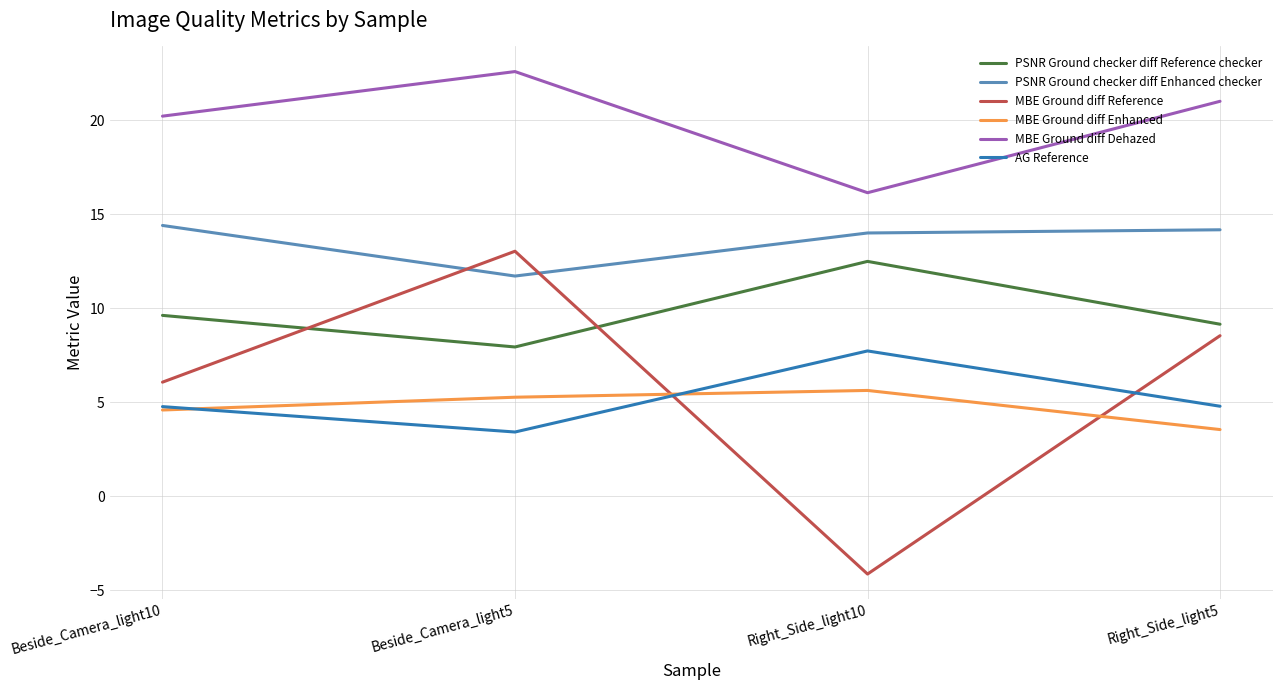

At which category does the chart reach its peak across all series?

Beside_Camera_light5